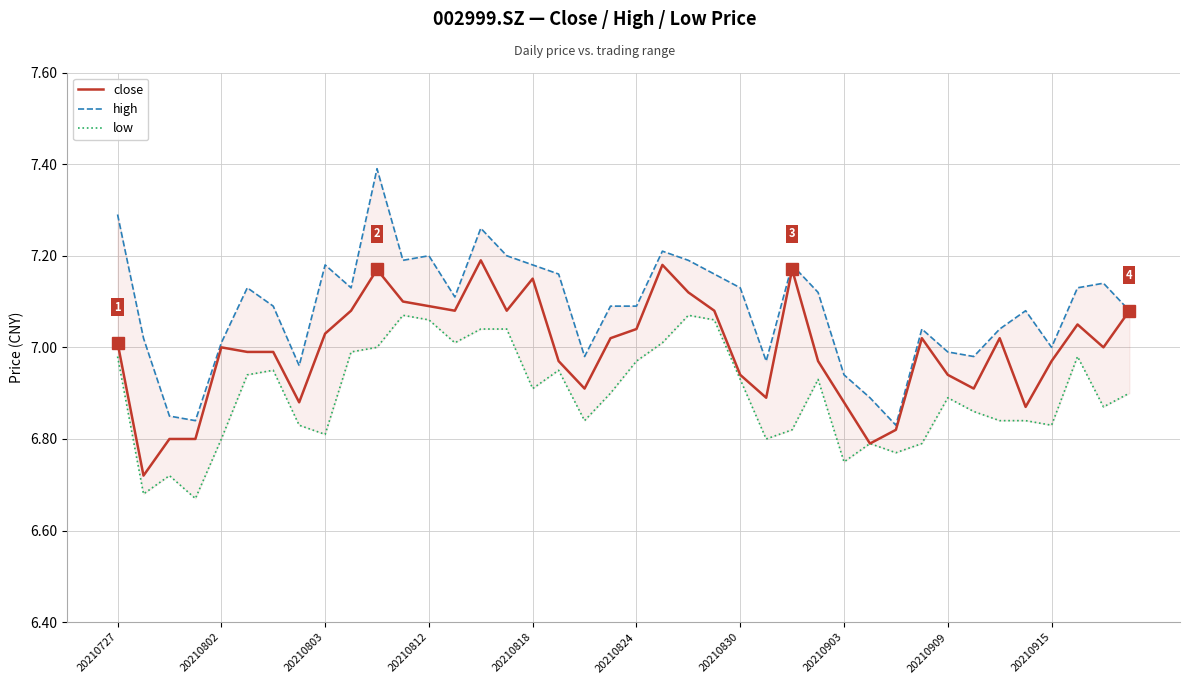

What is the sum of the close values at 10 and 26?

14.3